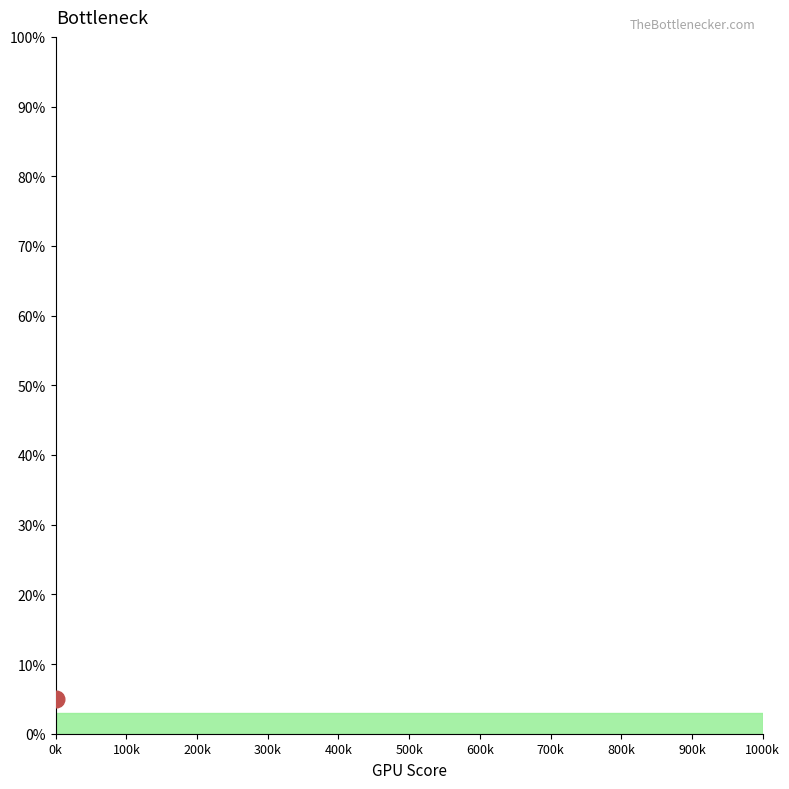

Does the chart have visible grid lines?

No